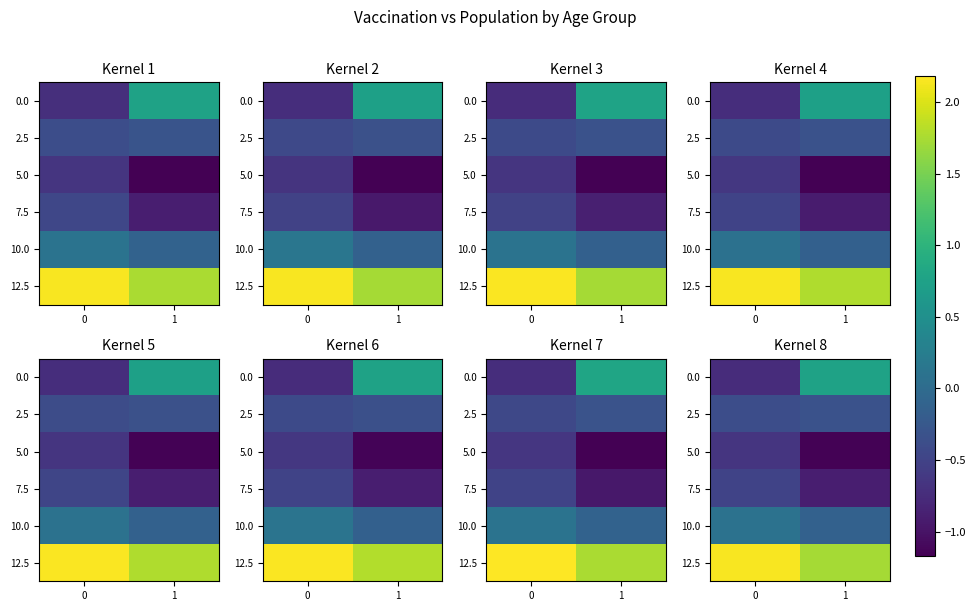

The value of 2.5 at 1 is -0.2. True or false?

False